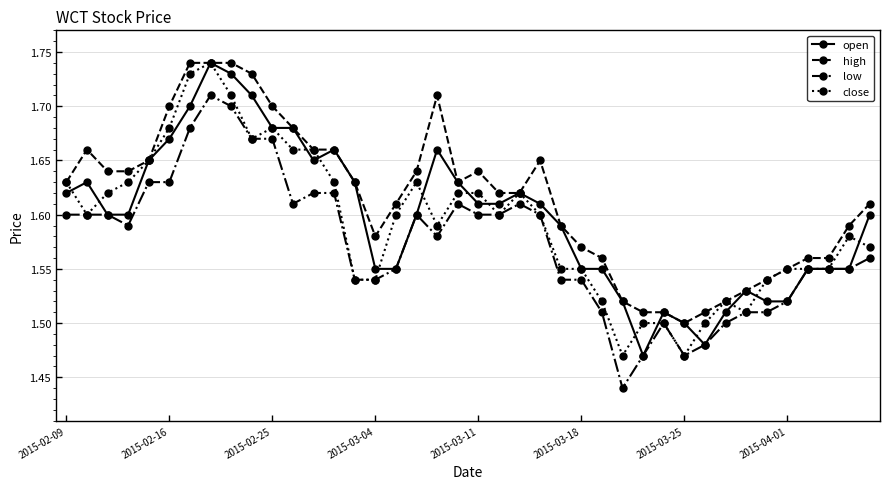

Which series has the largest total across all categories?

high